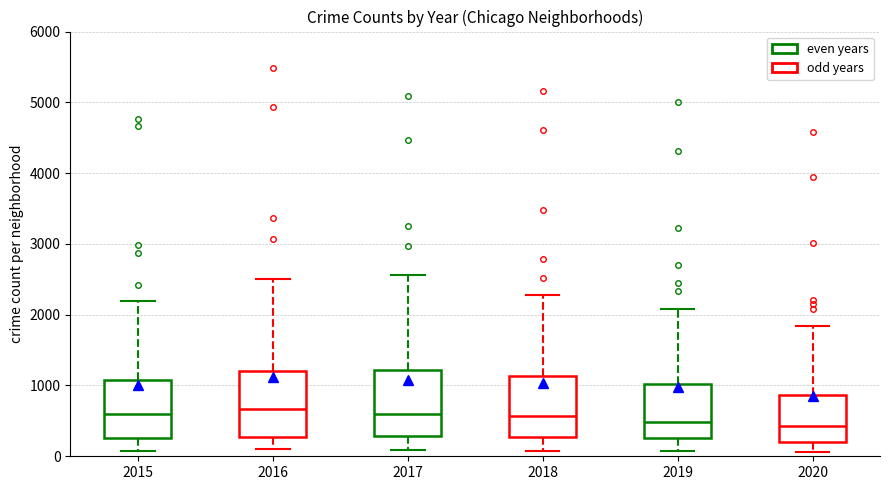

Reading left to right, transcribe this box plot: for each box, give where its median line is, the range the box spans, and where its two whiskers end, as read against the y-axis. The values are not printed on the chart, so give them approximately, as read against the axis.

2015: median 600, box 300 to 1100, whiskers 100 to 2200
2016: median 700, box 300 to 1200, whiskers 100 to 2500
2017: median 600, box 300 to 1200, whiskers 100 to 2600
2018: median 600, box 300 to 1100, whiskers 100 to 2300
2019: median 500, box 300 to 1000, whiskers 100 to 2100
2020: median 400, box 200 to 900, whiskers 100 to 1800